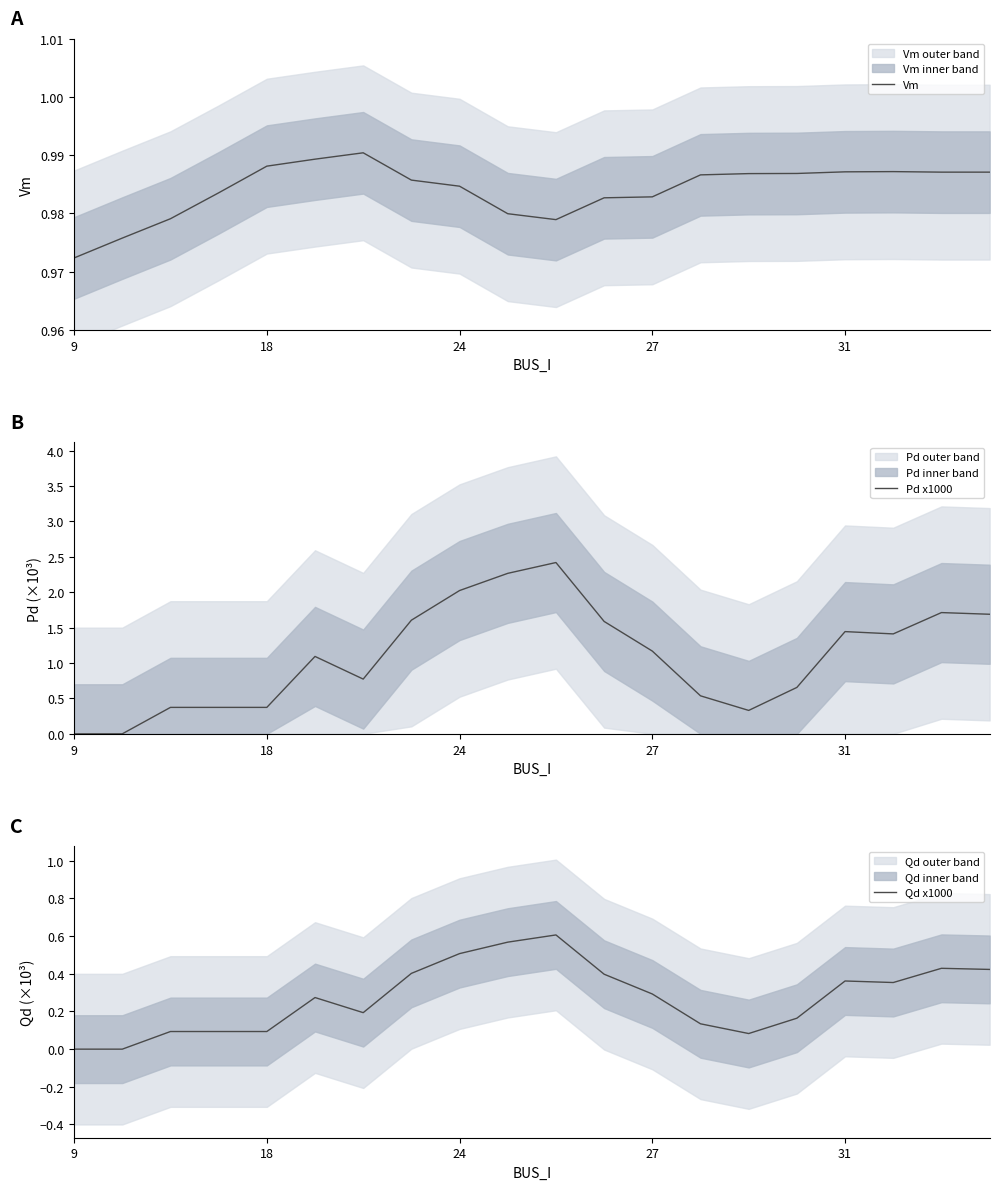

Is the value of Pd x1000 at 10 greater than the value of Qd x1000 at 5?

Yes